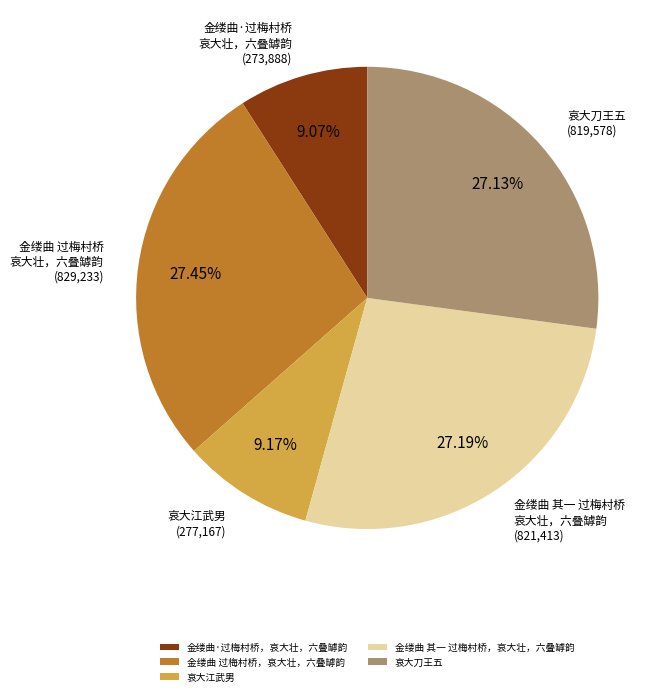

Count the number of slices in the pie.

5